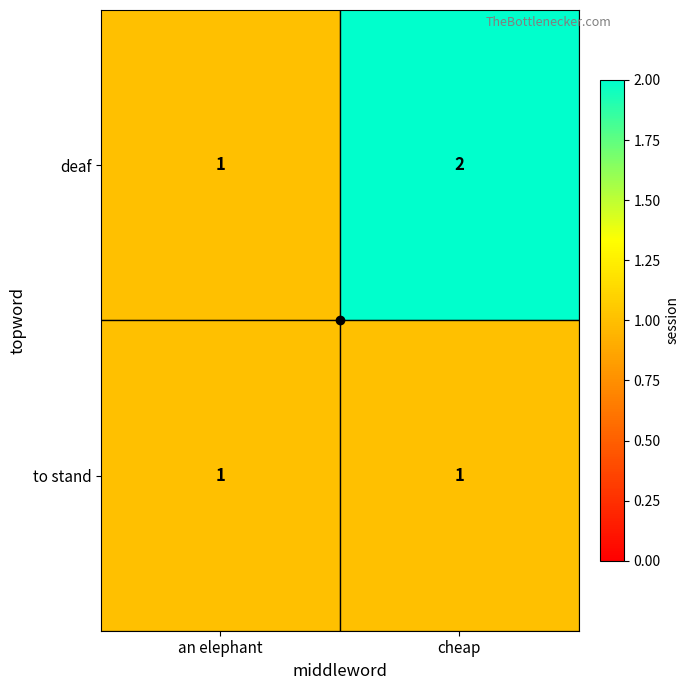

List the series in order of their peak value, lowest first.

to stand, deaf